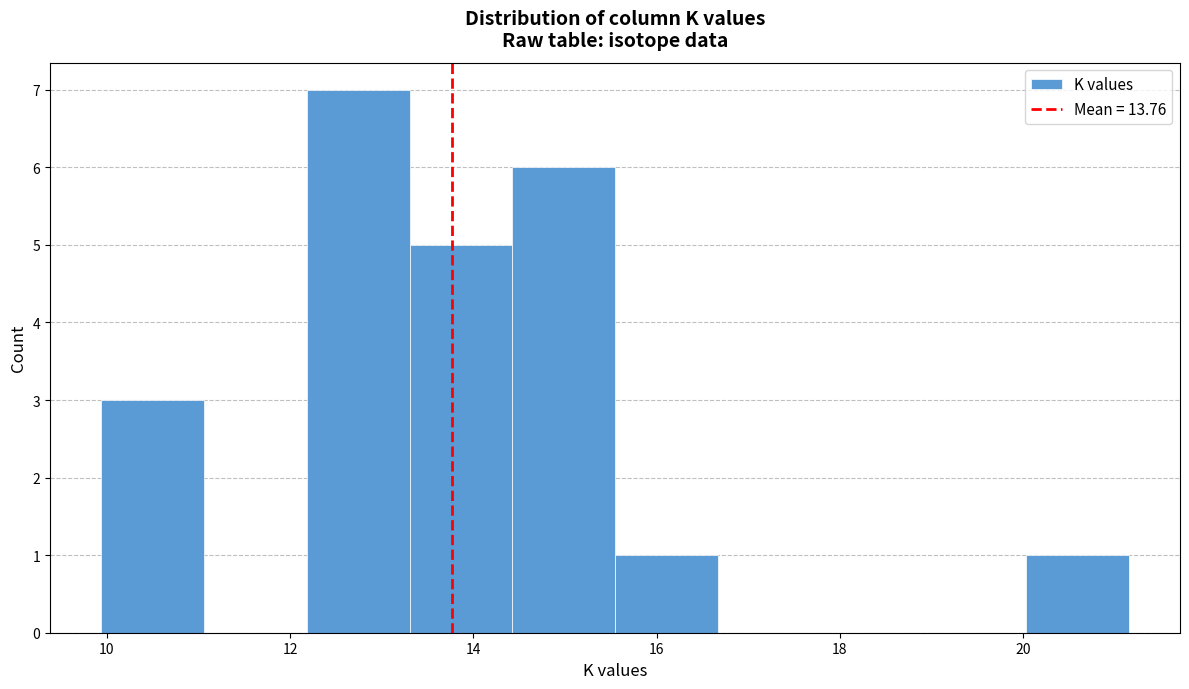

Reading left to right, list every bar in this chart as the range it spans on the x-axis followed by its height. Neither the bar edges nor the heights are printed on the chart, so give them approximately, as read against the axes.

10.0 to 11.0: 3
11.0 to 12.2: 0
12.2 to 13.4: 7
13.4 to 14.4: 5
14.4 to 15.6: 6
15.6 to 16.6: 1
16.6 to 17.8: 0
17.8 to 19.0: 0
19.0 to 20.0: 0
20.0 to 21.2: 1